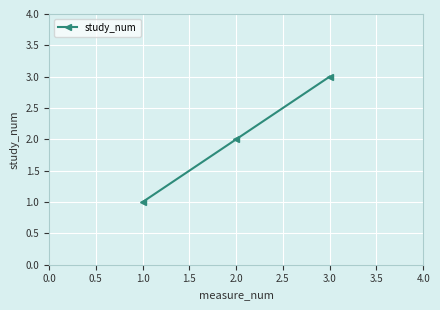

The value at 3.0 is 1. True or false?

False